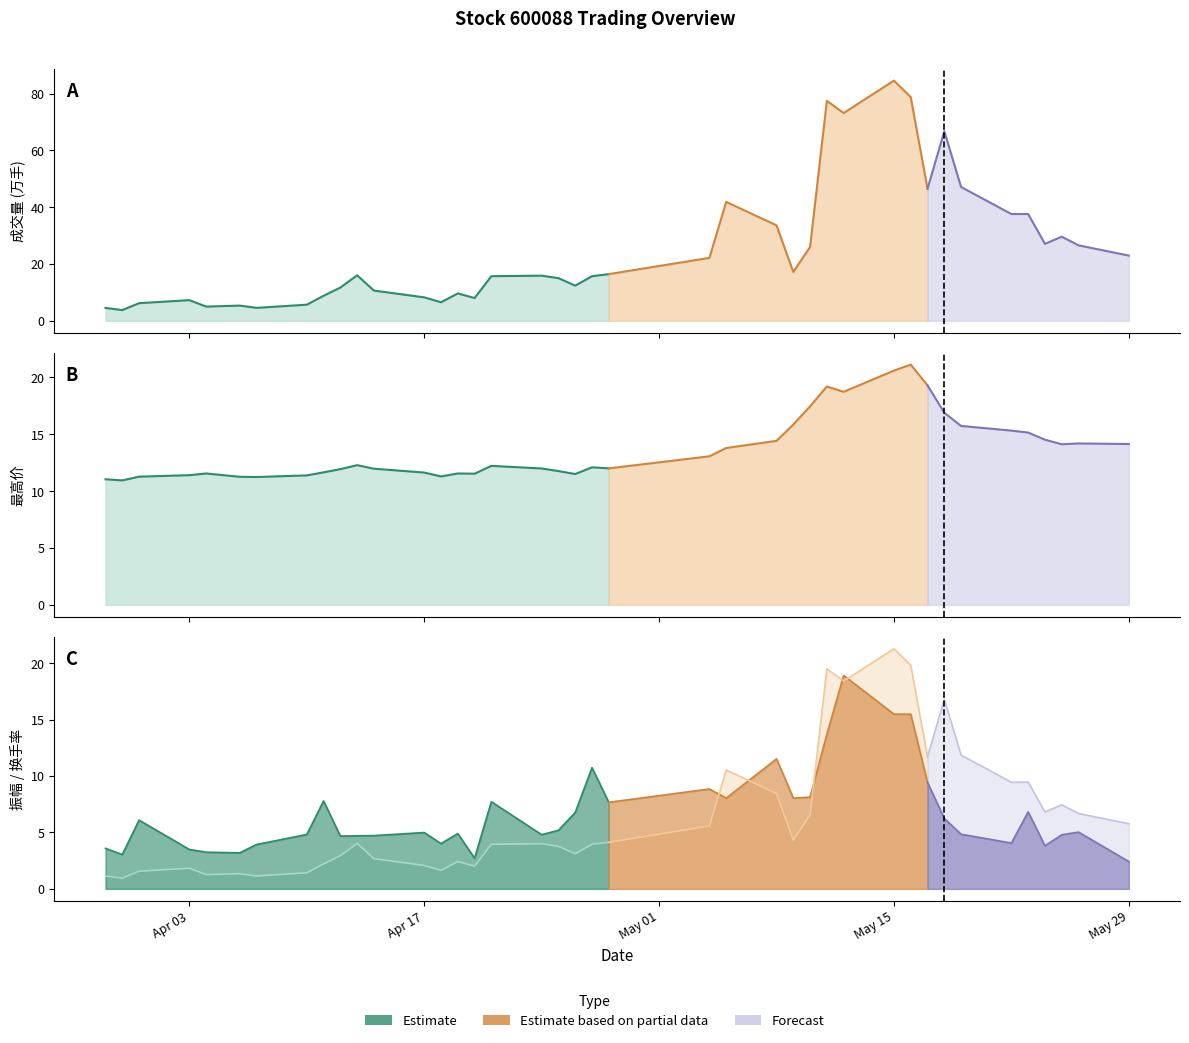

What value does the 最高价 series have at 2023-03-30?

10.9